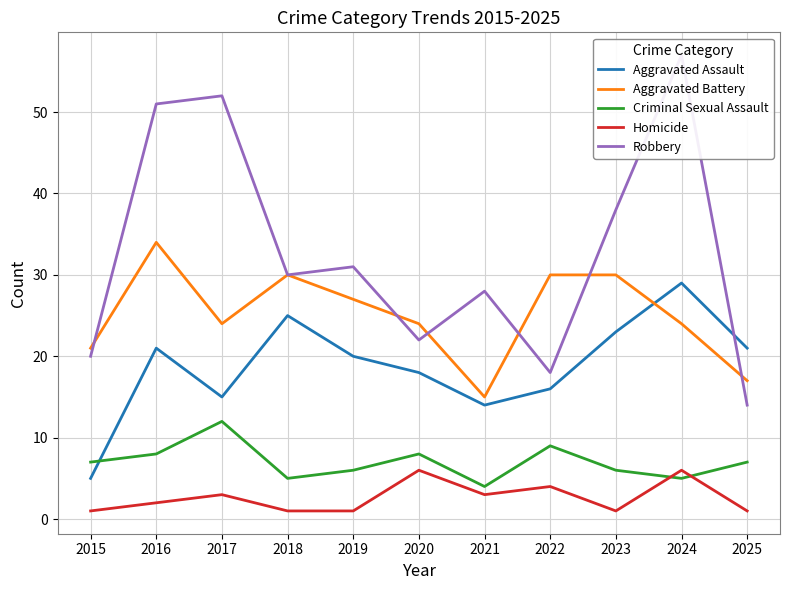

At which label is Robbery closest to 35?

2023